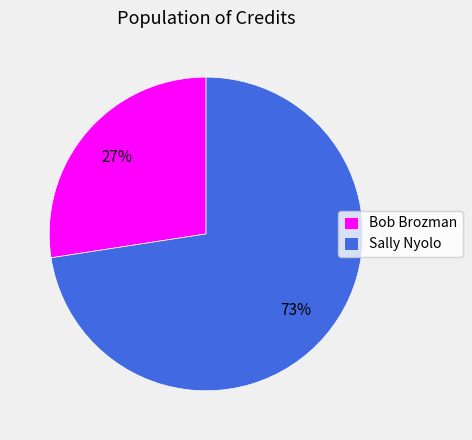

Which slice is the largest?

Sally Nyolo